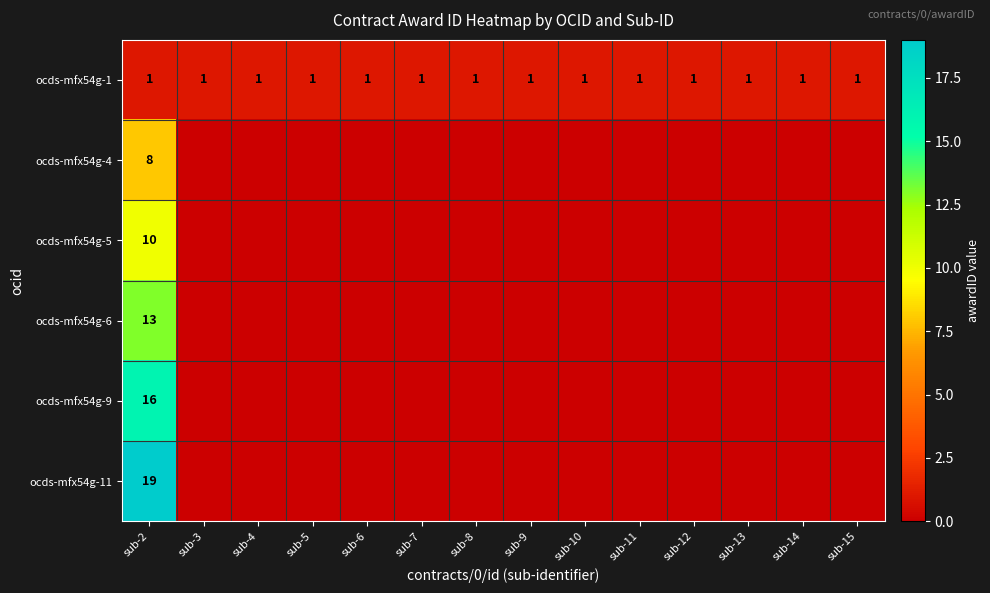

What is the total value across all series at sub-3?

1